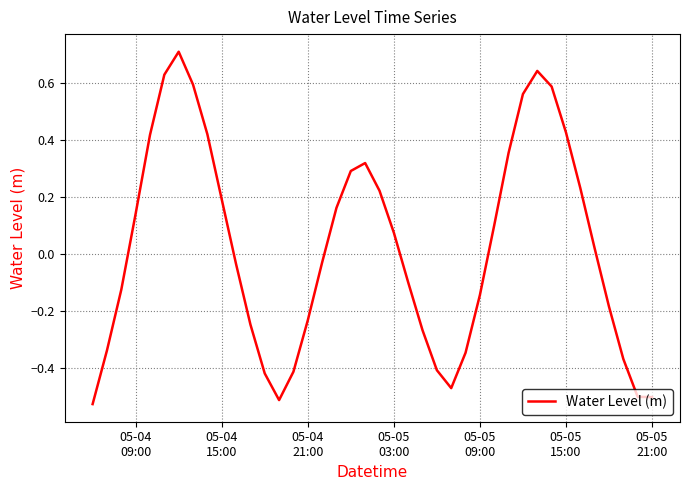

What is the greatest value displayed?

0.7